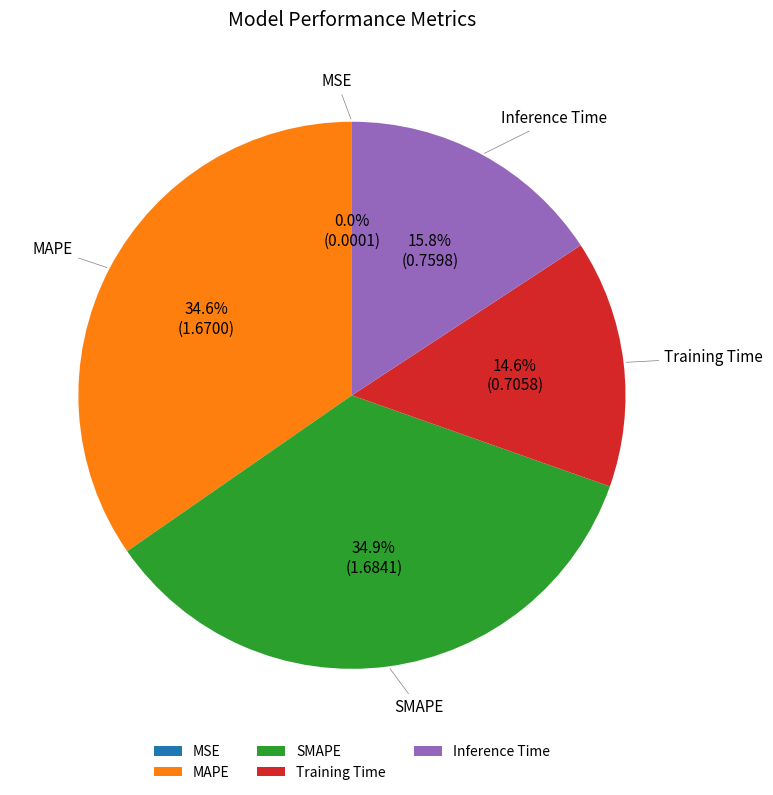

Is it true that MAPE is 43% of the pie?

False